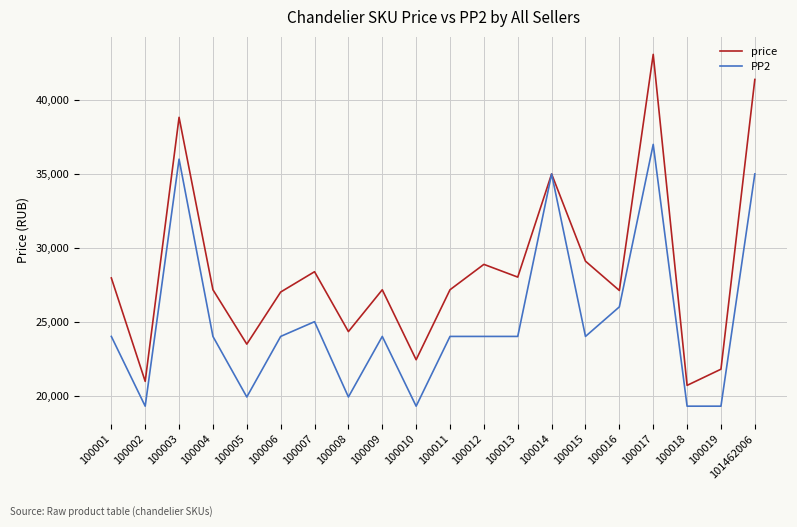

Which series changed the most between 100008 and 100017?

price